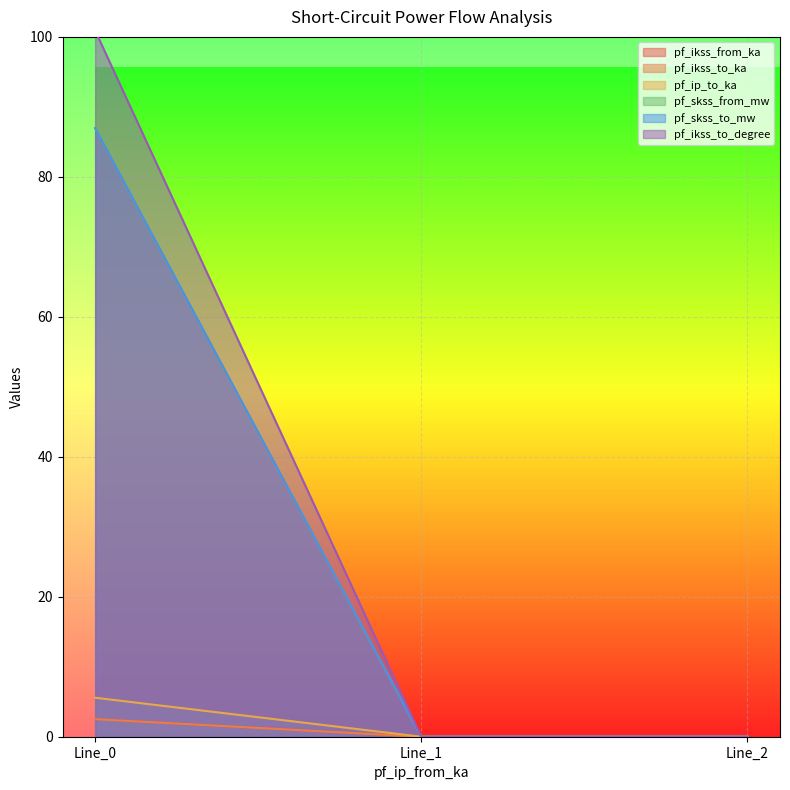

What is the total value across all series at Line_0?

285.4